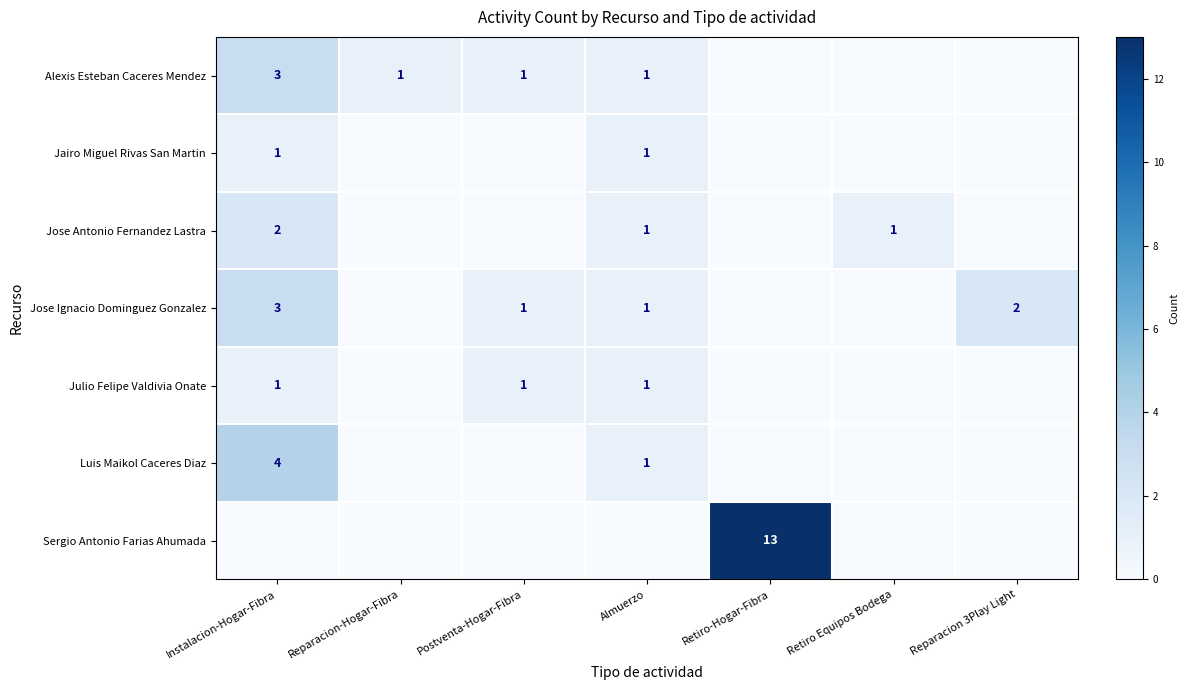

What is the sum of the Jose Ignacio Dominguez Gonzalez values at Postventa-Hogar-Fibra and Instalacion-Hogar-Fibra?

4